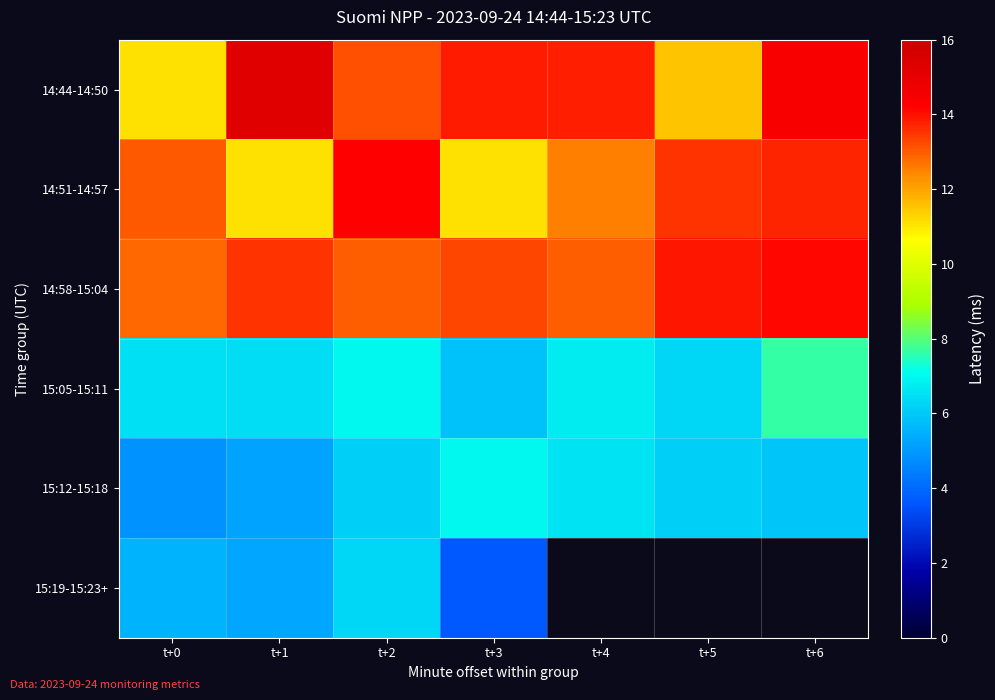

Rank the categories by 14:58-15:04 value from lowest to highest.

t+0, t+4, t+2, t+3, t+1, t+5, t+6